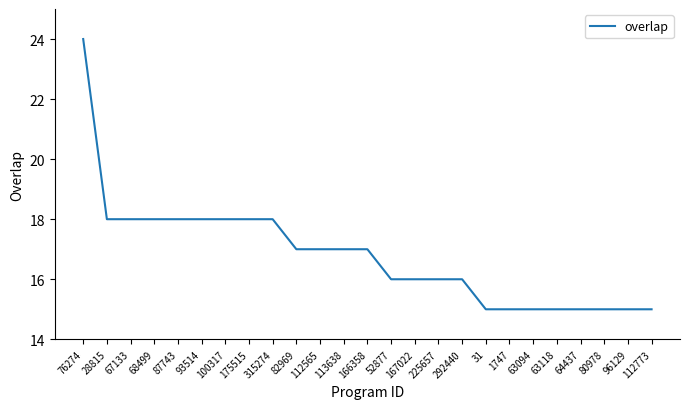

True or false: the data shows 7 at 64437.

False